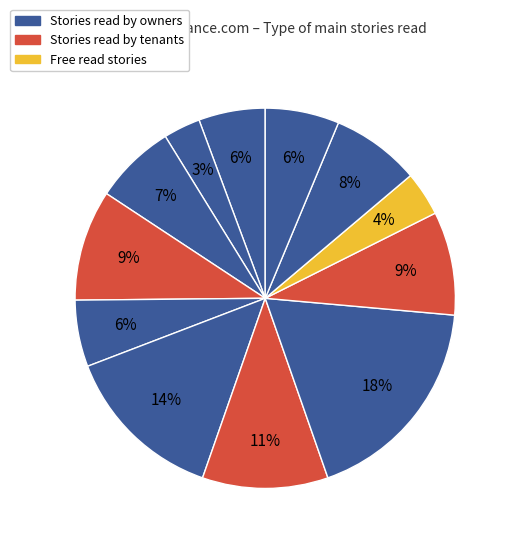

How many segments does this pie chart have?

12